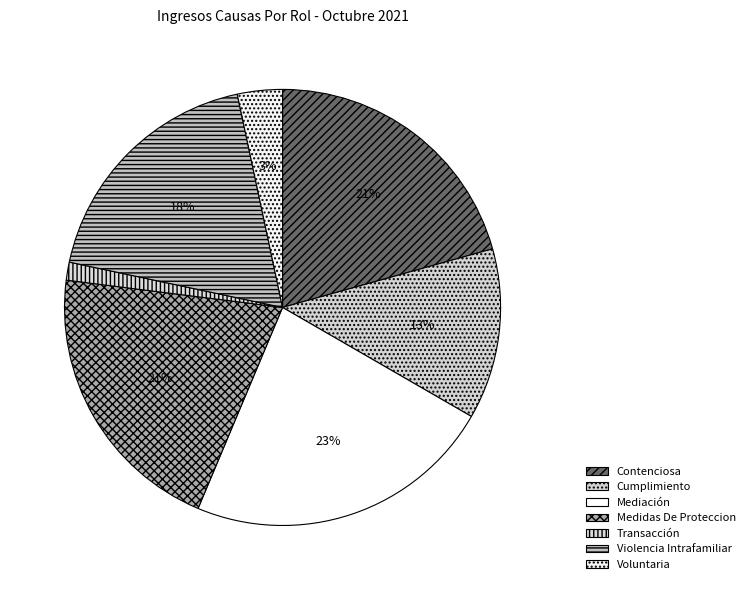

The Medidas De Proteccion slice represents 15% of the pie. True or false?

False